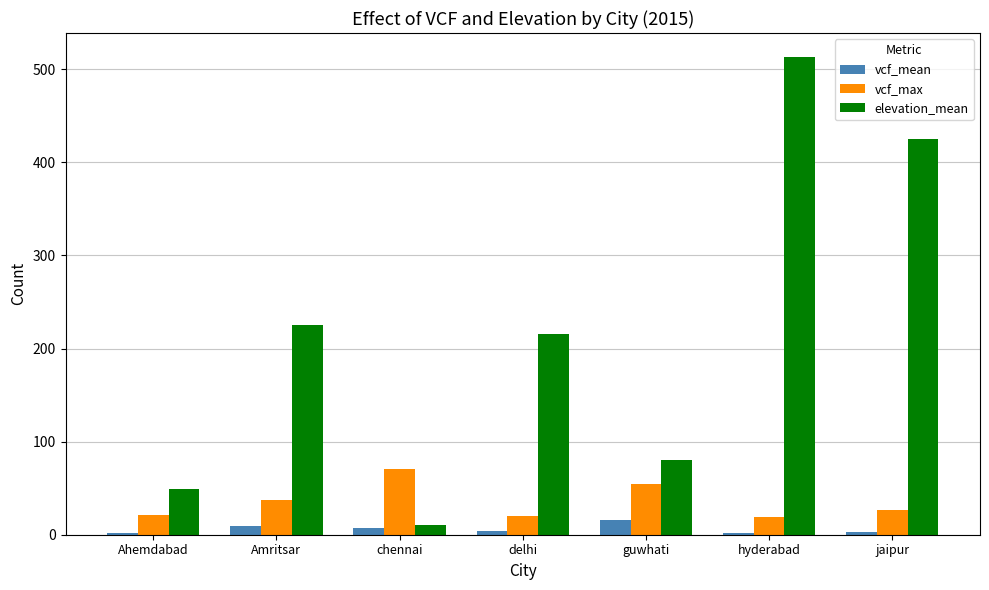

At how many categories does at least one series exceed 352?

2